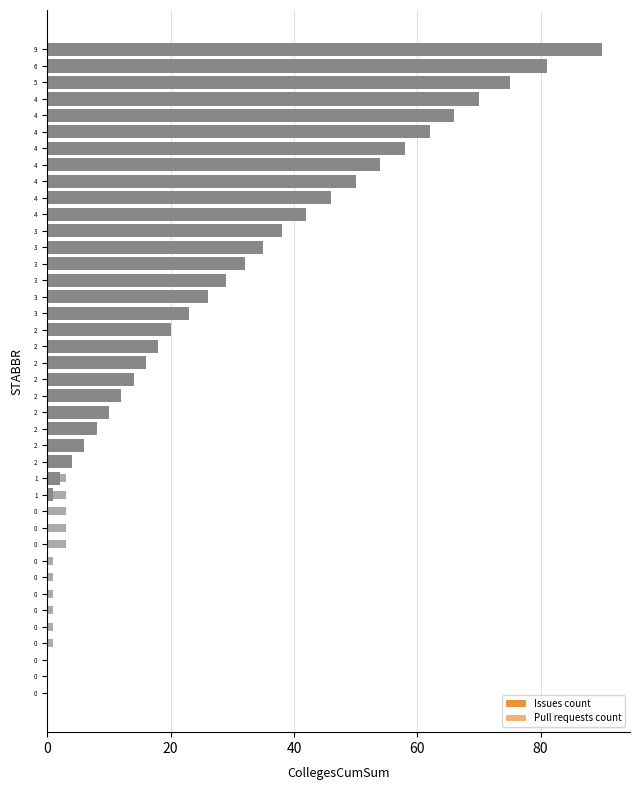

Reading left to right, list all the values displayed in this chart.

Issues count: 0	0	0	0	0	0	0	0	0	0	0	0	1	2	4	6	8	10	12	14	16	18	20	23	26	29	32	35	38	42	46	50	54	58	62	66	70	75	81	90
Pull requests count: 0	0	0	1	1	1	1	1	1	3	3	3	3	3	3	5	7	8	8	8	8	8	8	8	8	9	12	12	12	12	12	23	24	25	27	29	29	30	30	36